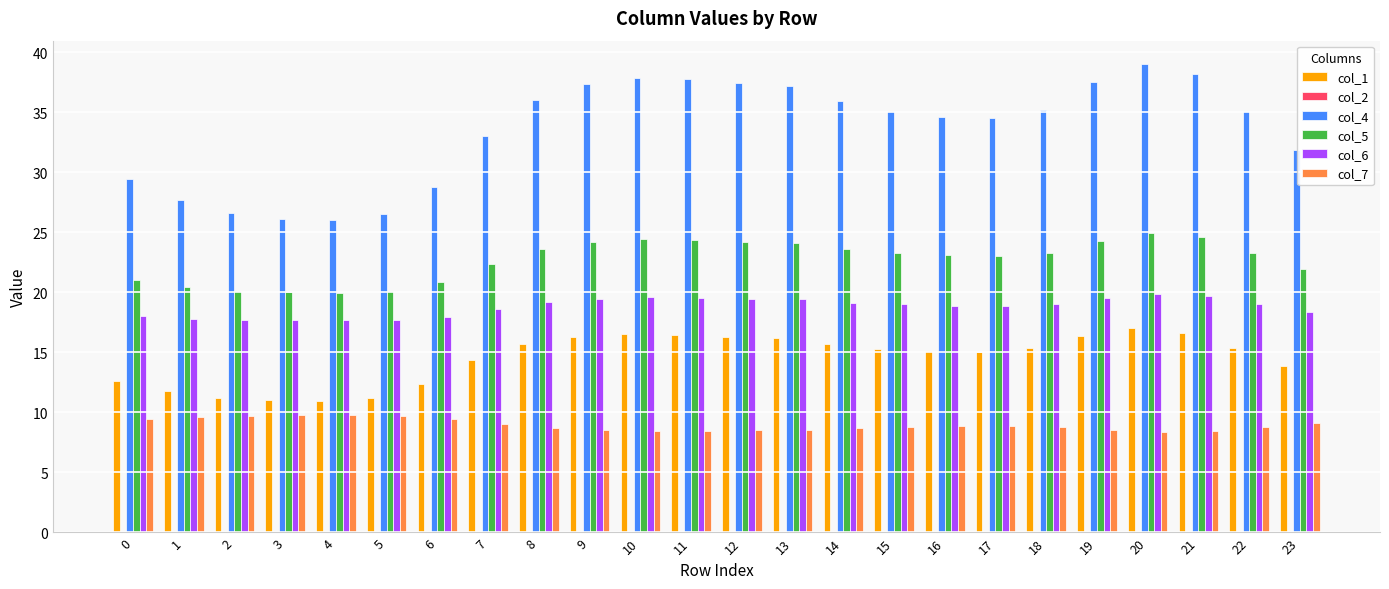

How many series are shown in this chart?

5